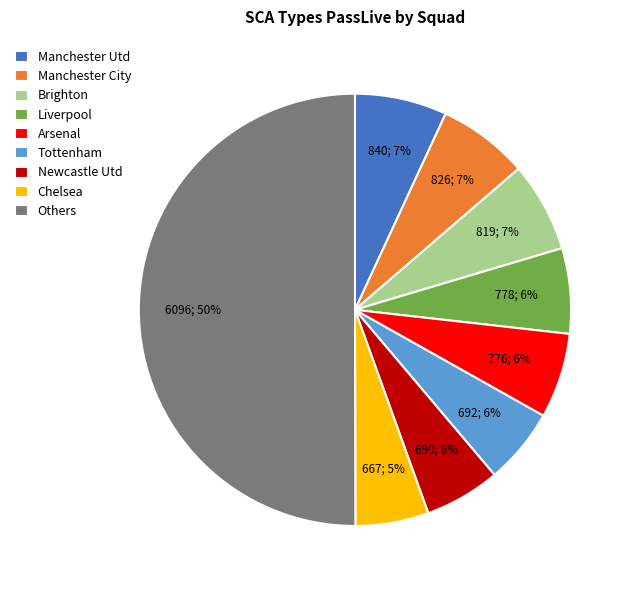

Which slice represents more than half of the pie?

Others